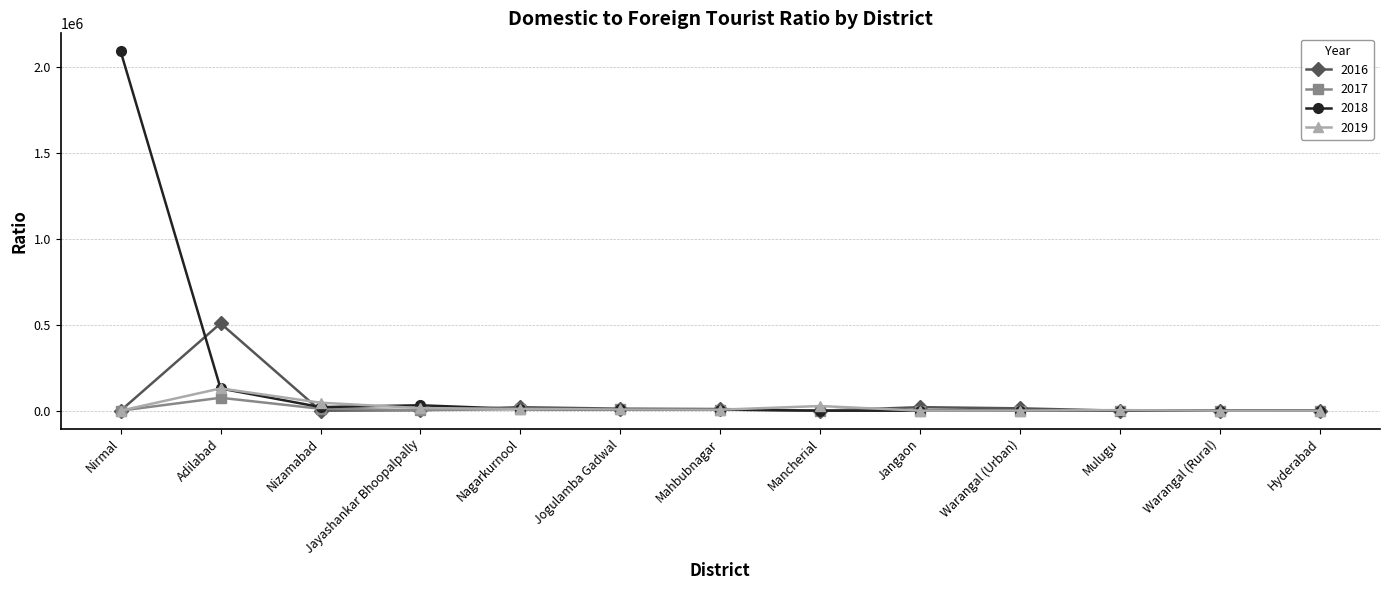

What are all the series names shown in the legend?

2016, 2017, 2018, 2019